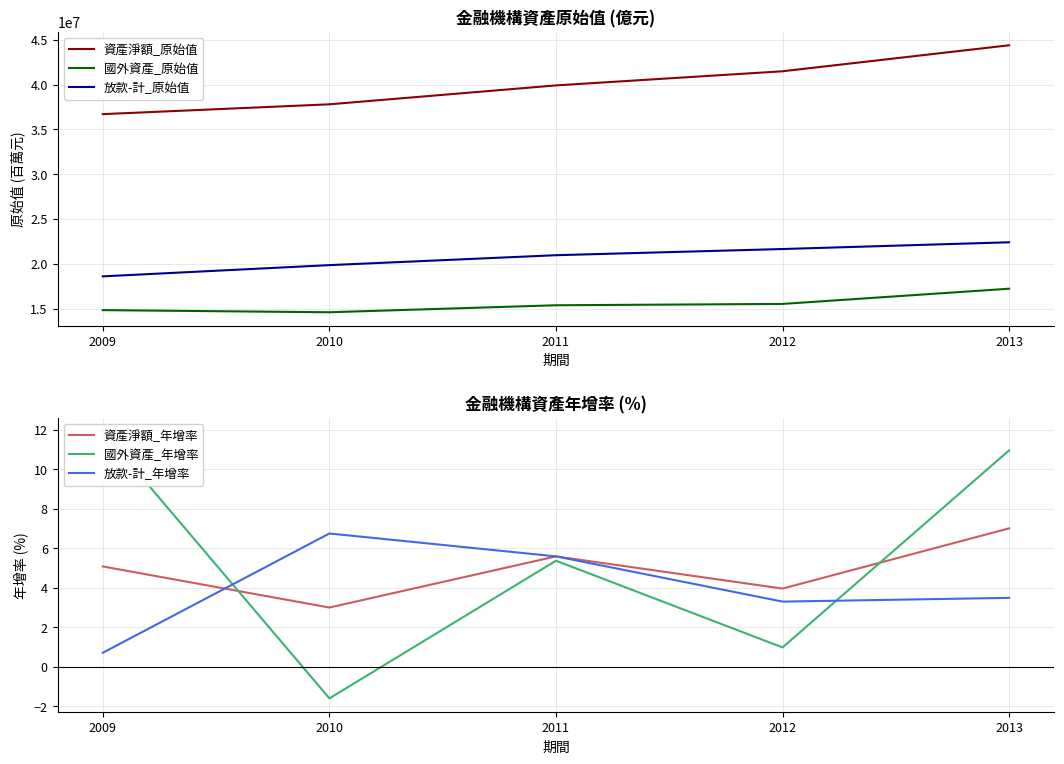

True or false: 放款-計_原始值 has a value of 28304112.1 at 2009.

False